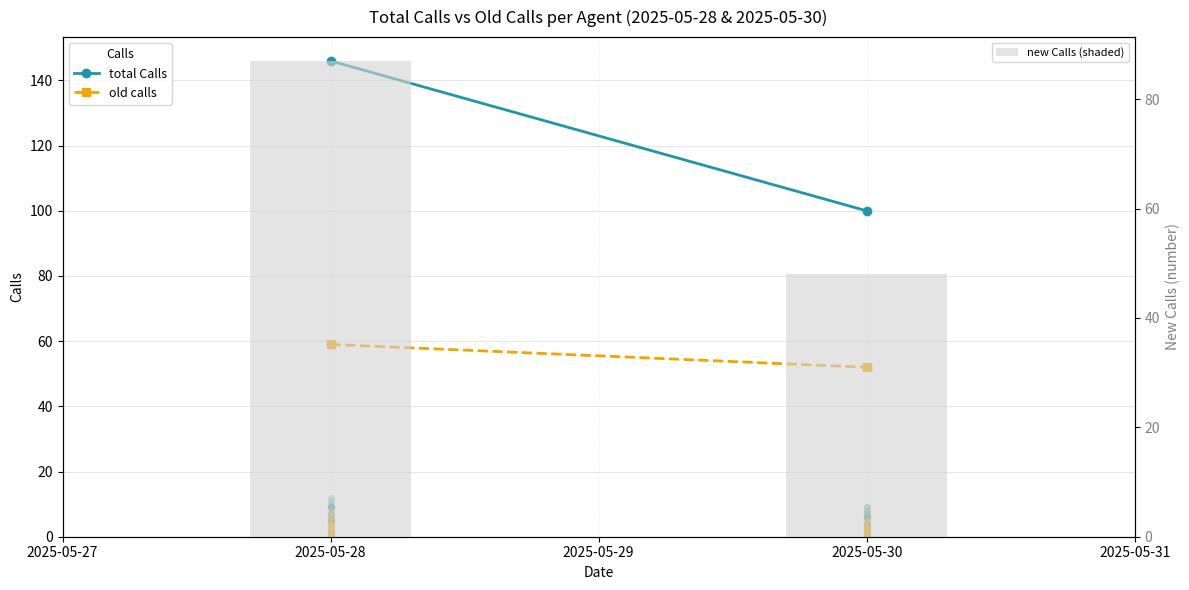

Which series contains the lowest Y value?

new Calls (shaded)